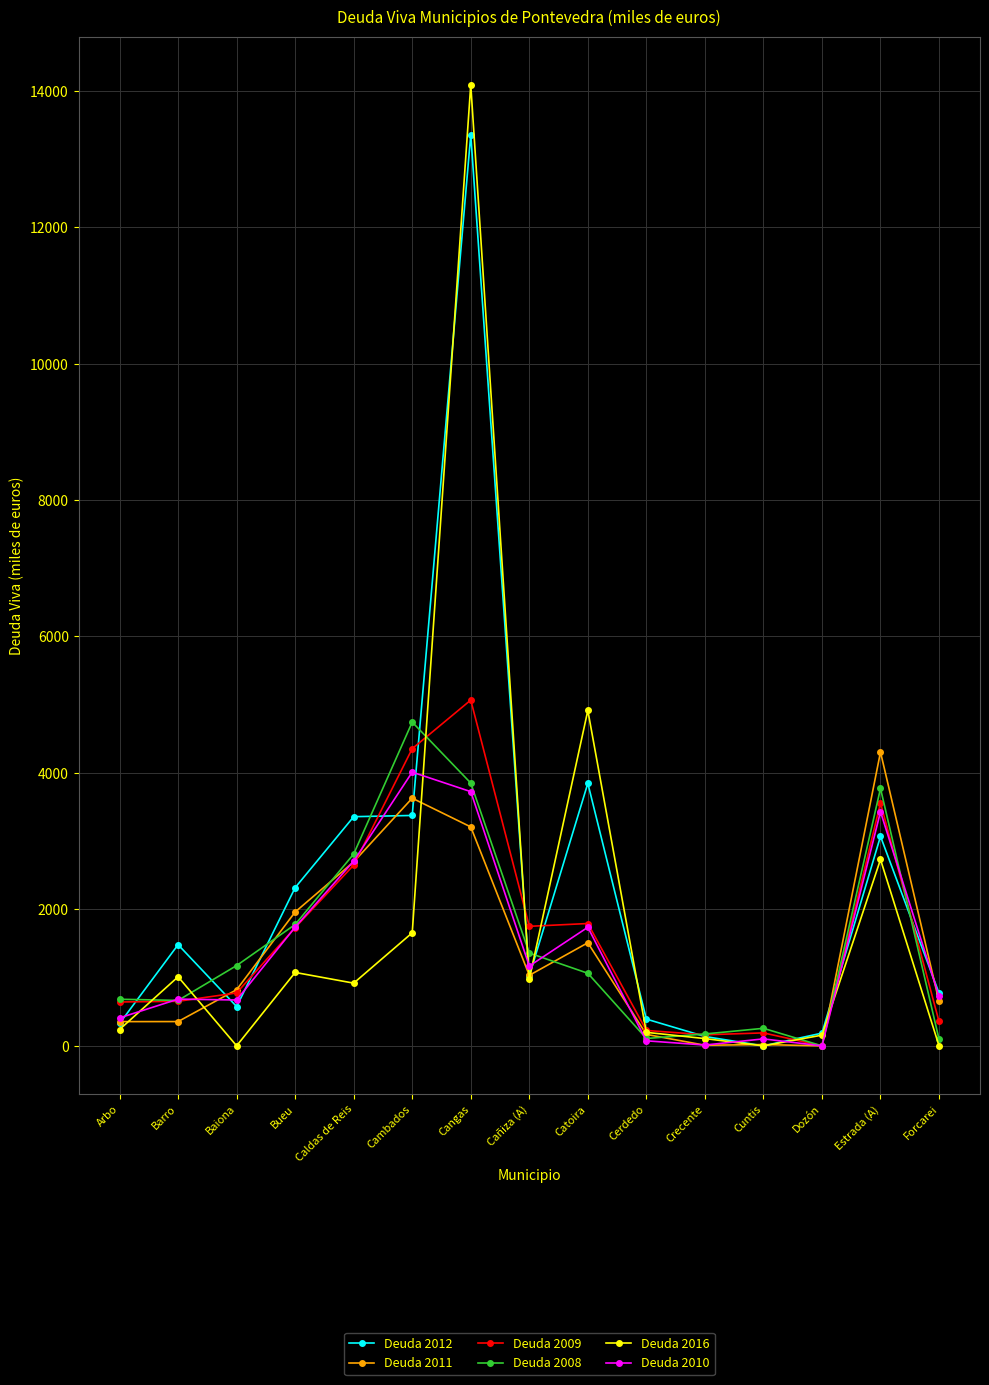

What is the label of the 2nd point from the left?

Barro